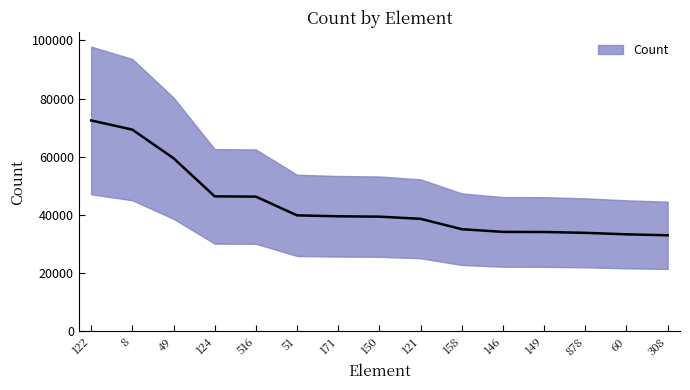

What is the sum of all values?

655510